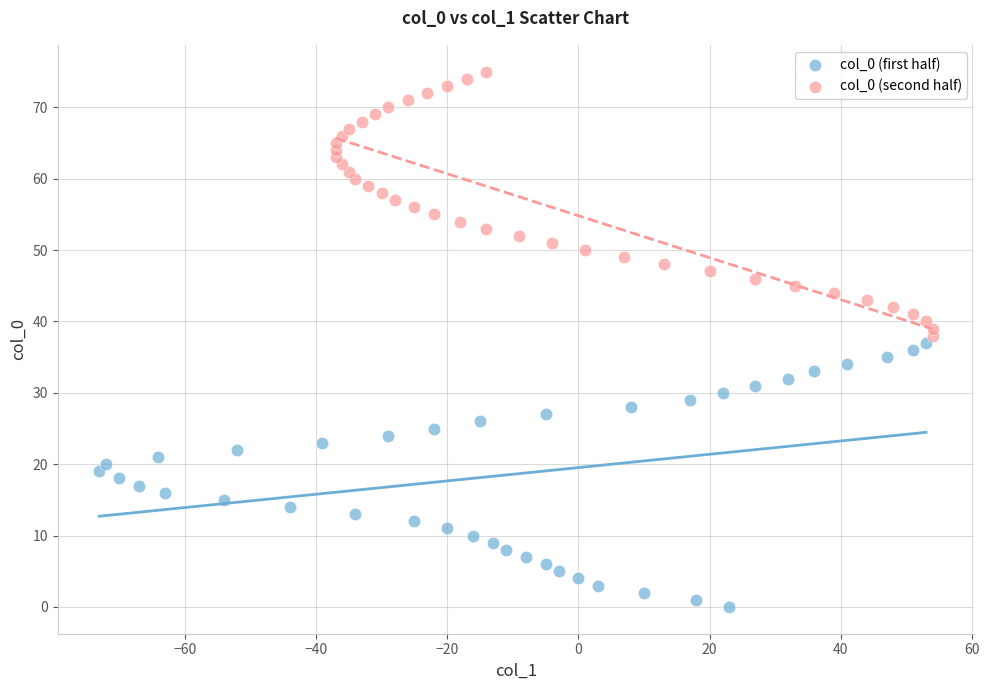

Which series contains the lowest Y value?

col_0 (first half)